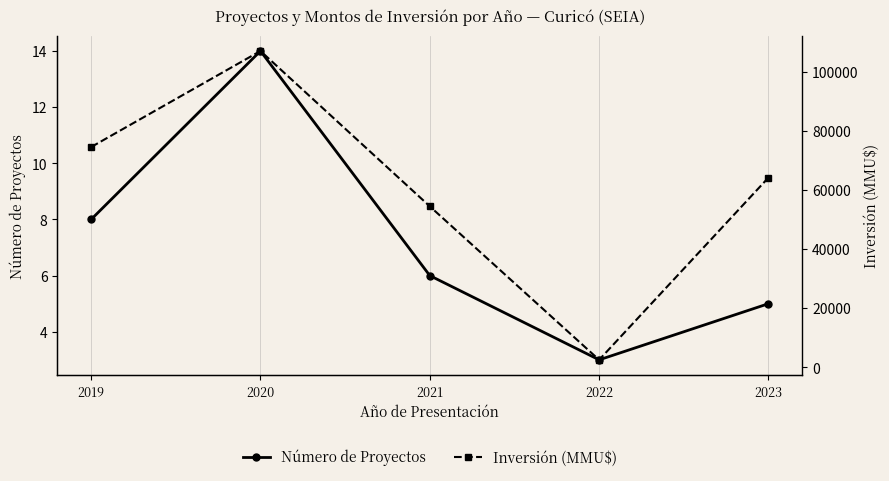

At which category is the sum across all series the highest?

2020